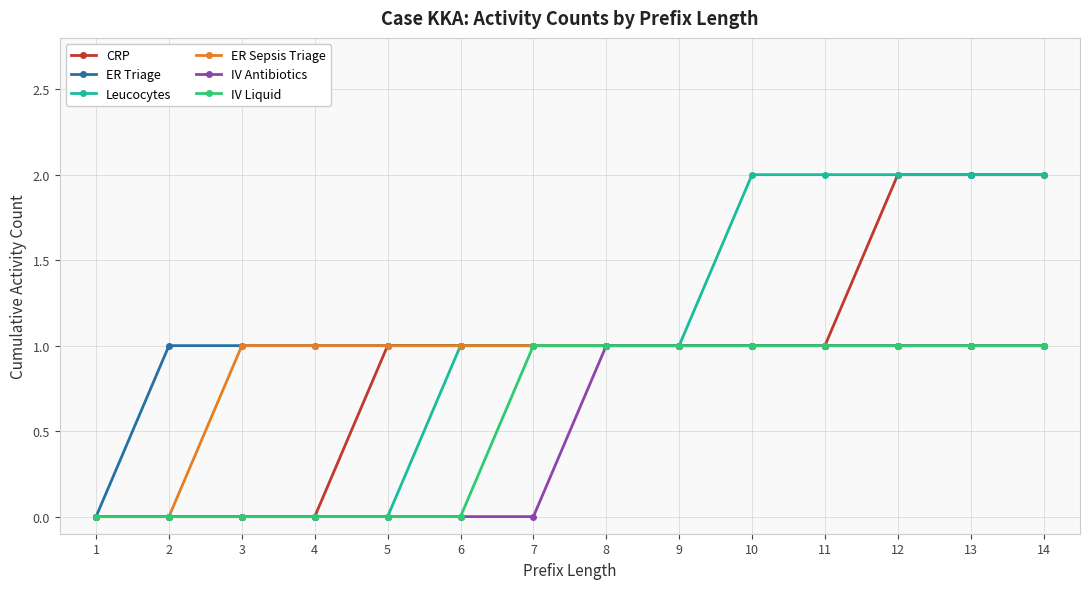

Which series changed the most between 7 and 13?

CRP